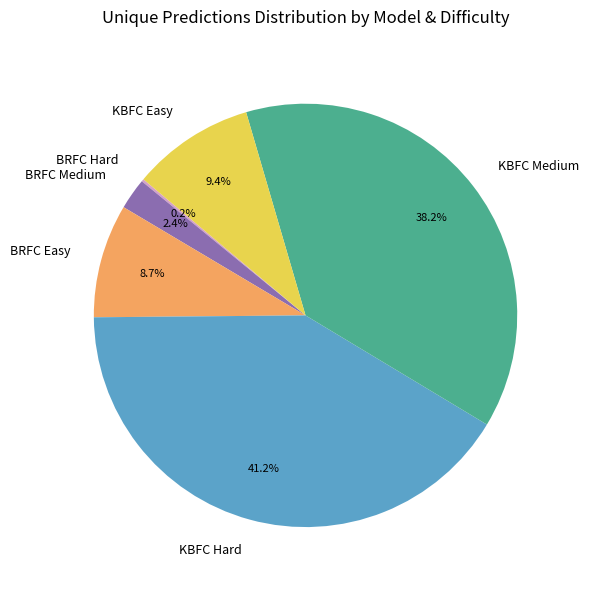

Which slice is the largest?

KBFC Hard